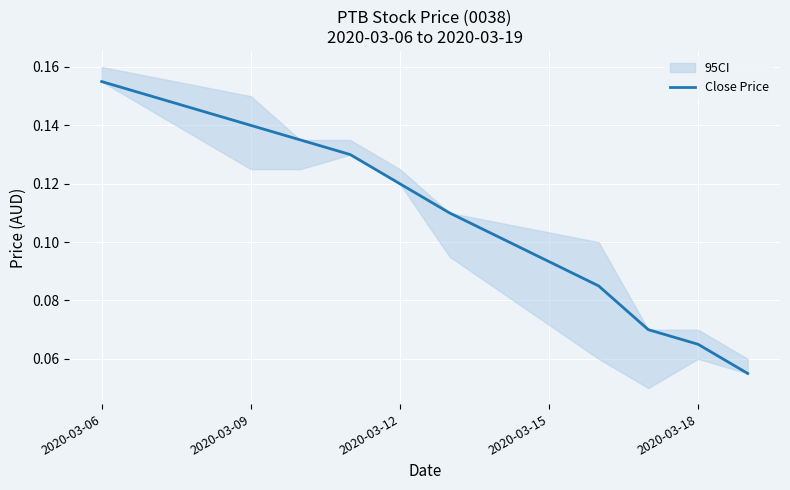

Reading left to right, what are all the values shown in this chart?

0.2	0.1	0.1	0.1	0.1	0.1	0.1	0.1	0.1	0.1